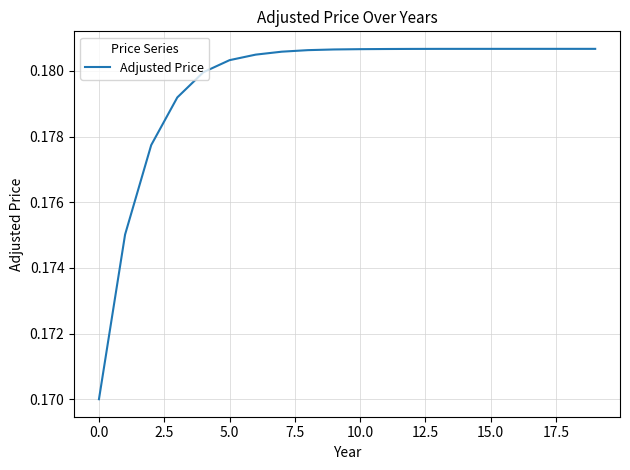

Does the chart display data point markers on the line(s)?

No